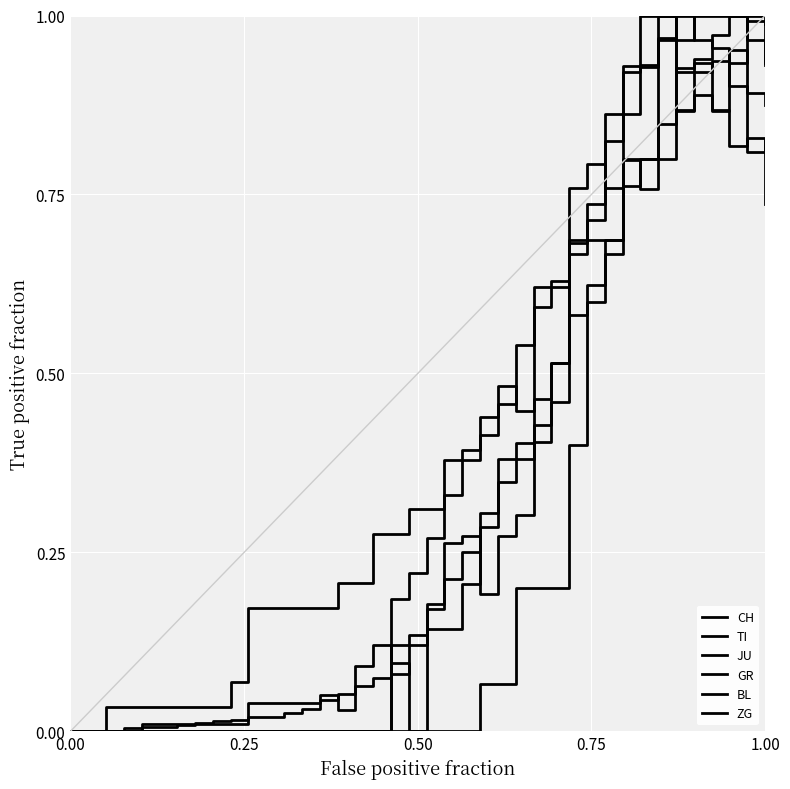

How many lines are shown in the chart?

6